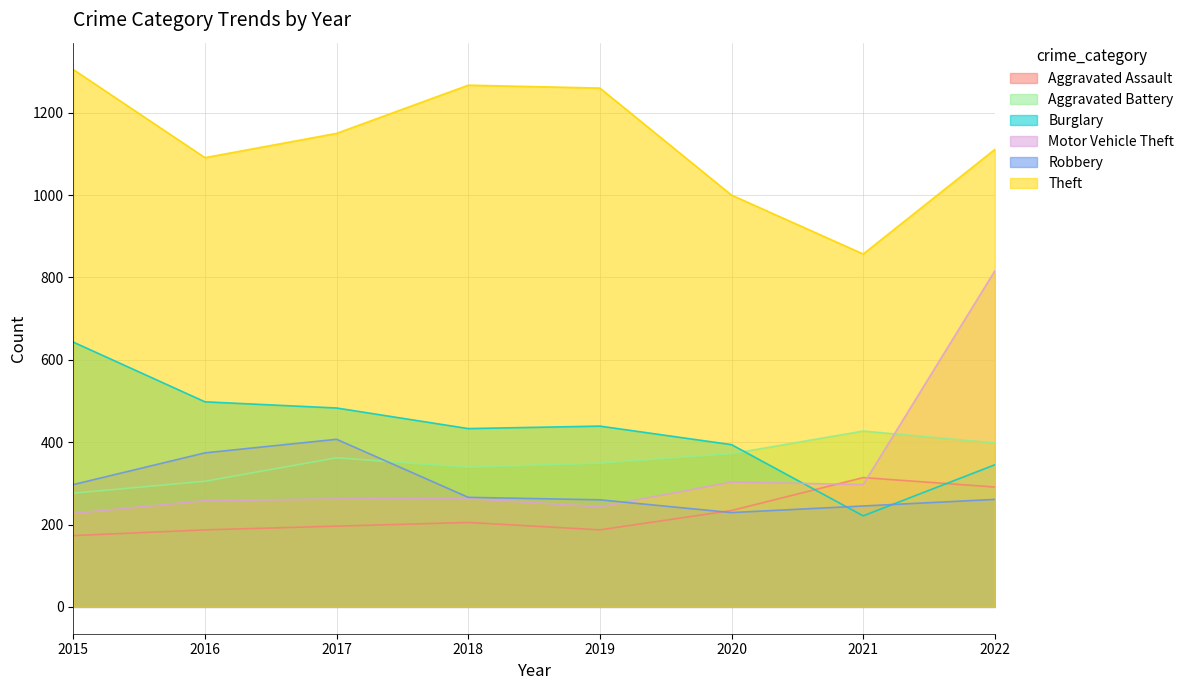

True or false: Aggravated Battery has more than 1 points higher than both neighbors.

True